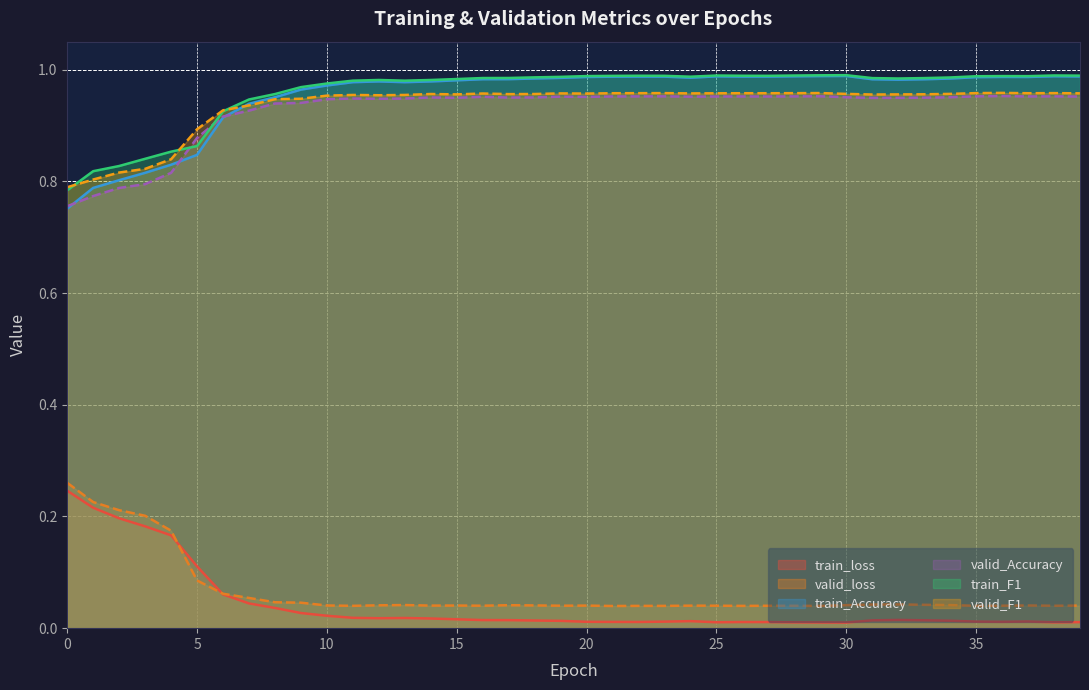

How many lines are shown in the chart?

6